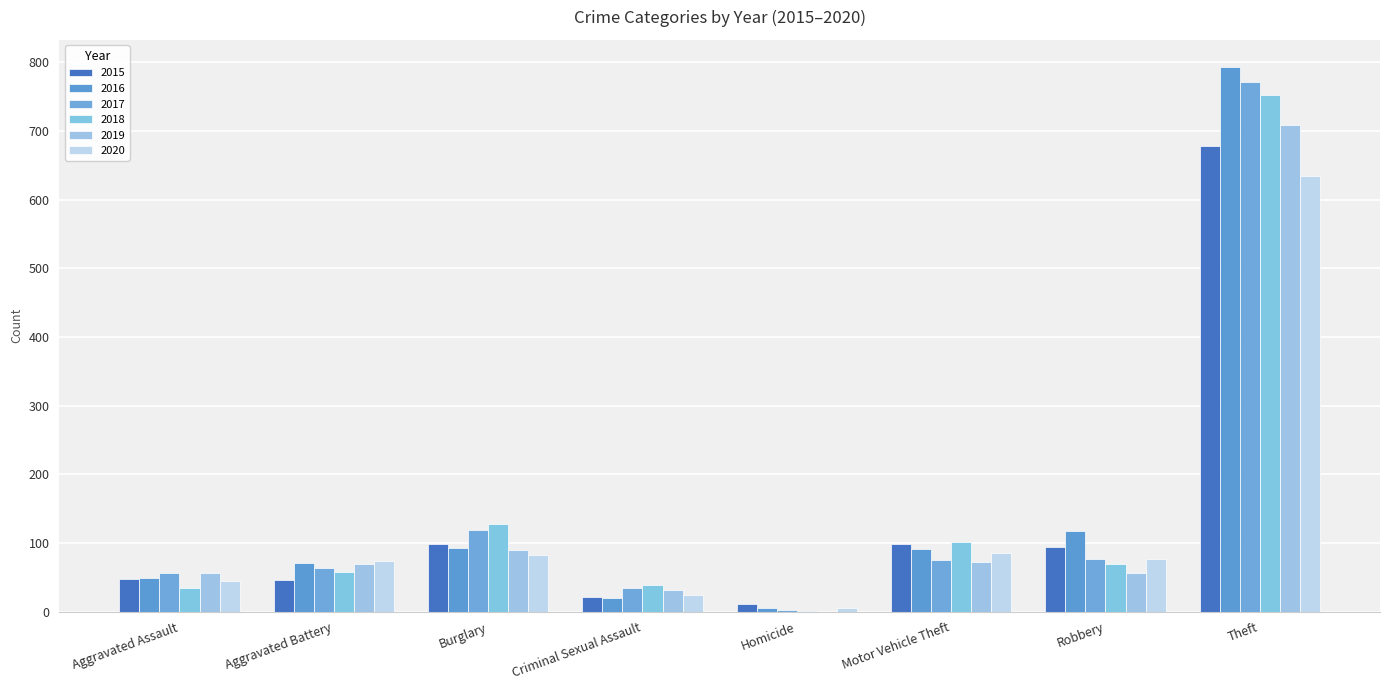

At how many categories does at least one series exceed 315?

1